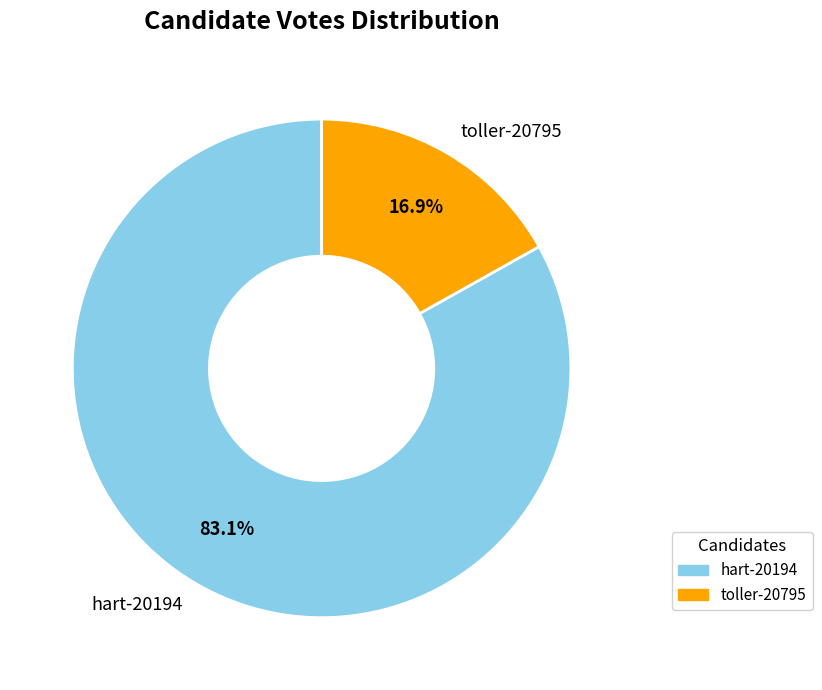

How many slices are in this pie chart?

2